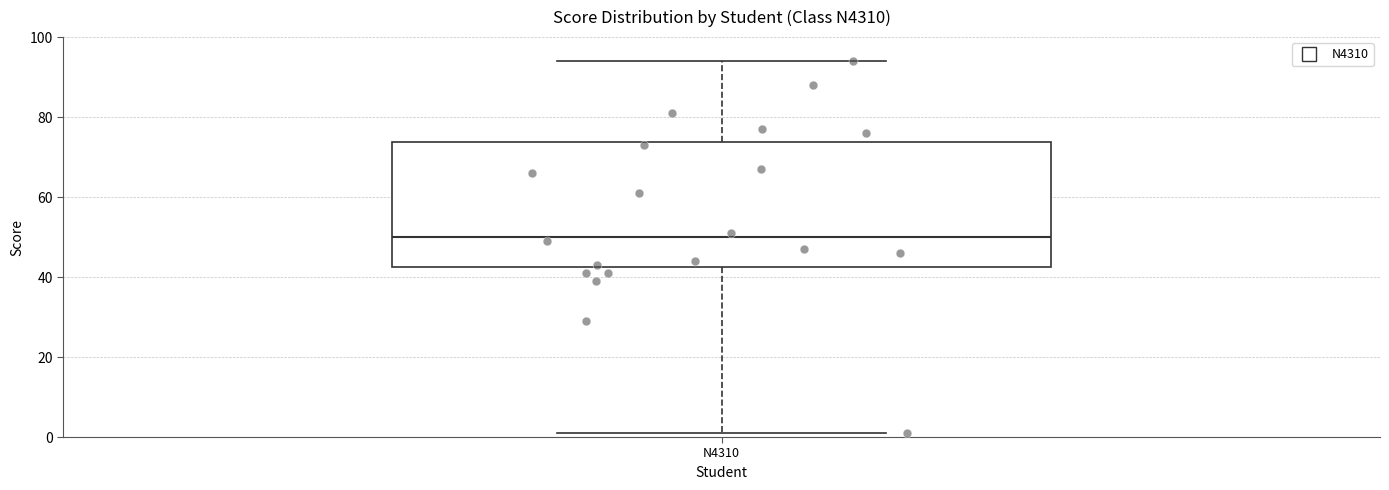

Transcribe this box plot: give where the median line is, the range the box spans, and where the two whiskers end, as read against the y-axis. The values are not printed on the chart, so give them approximately, as read against the axis.

median 50, box 42 to 74, whiskers 2 to 94